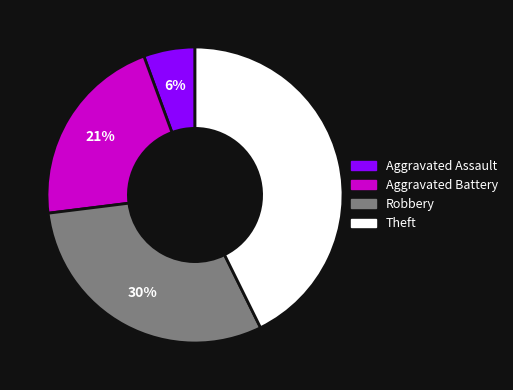

To the nearest percent, what is the difference between the largest and smallest slice percentages?

37%